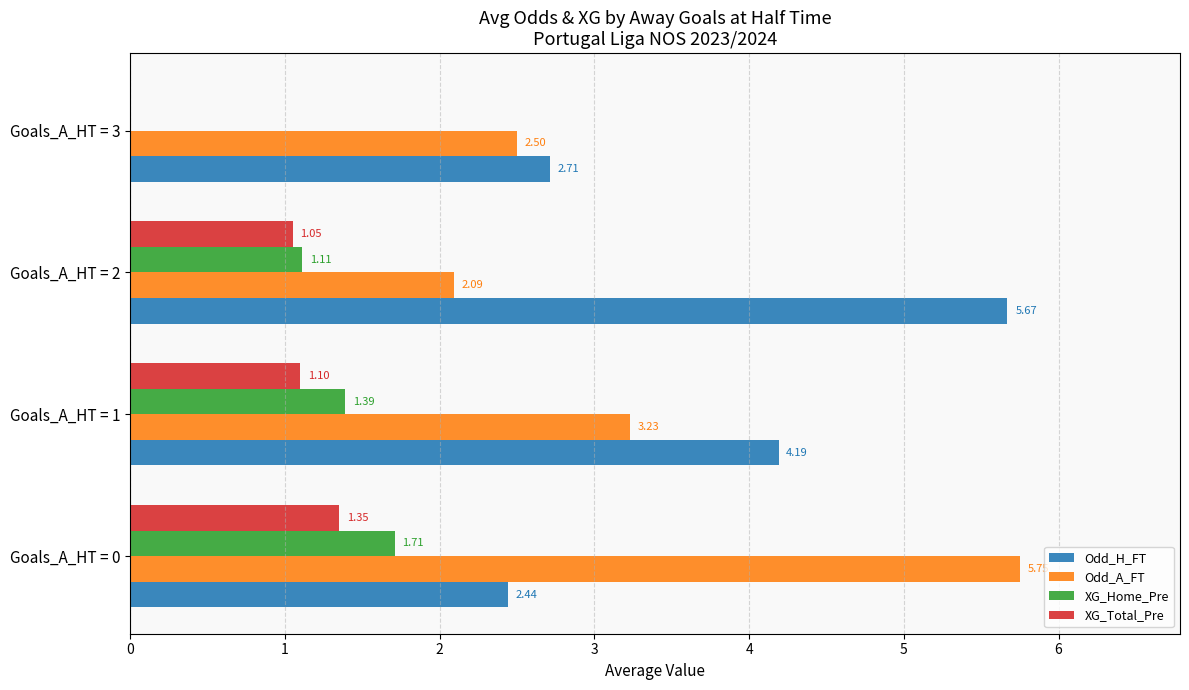

Where is XG_Home_Pre nearest to the value 0?

Goals_A_HT = 3